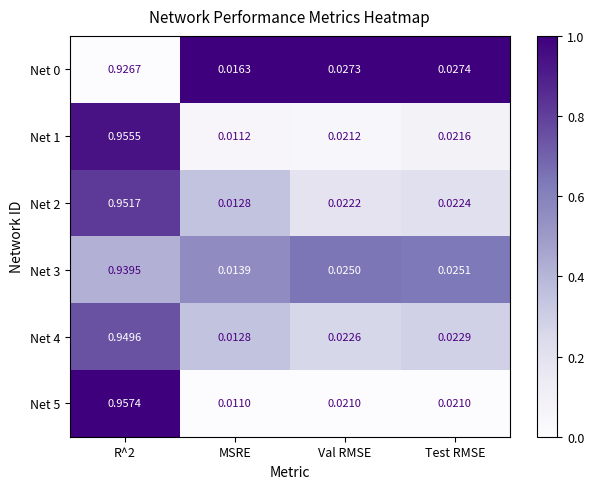

Is the value of Net 3 at Test RMSE greater than the value of Net 0 at R^2?

No